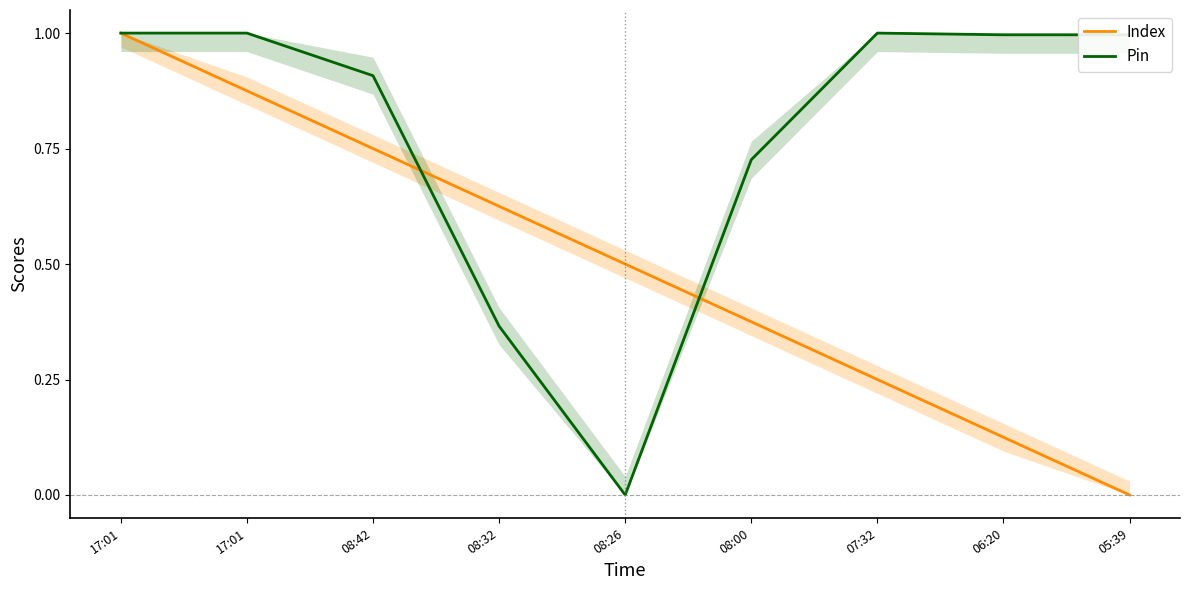

Rank the series at 08:32 from highest to lowest value.

Index, Pin